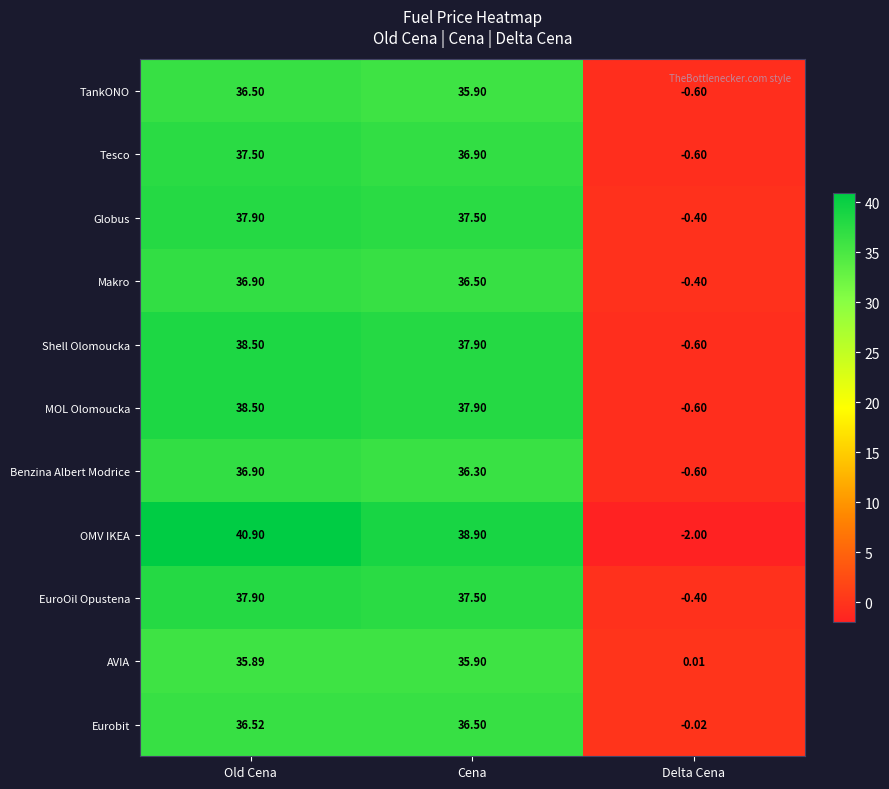

List the labels in order of EuroOil Opustena value, smallest first.

Delta Cena, Cena, Old Cena